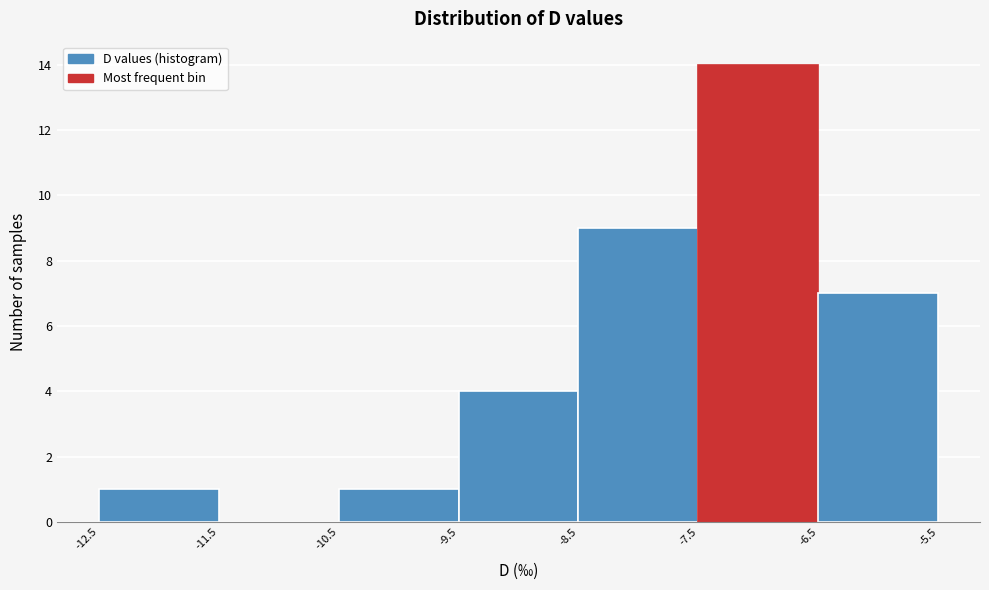

Reading left to right, transcribe this chart: for each bar, give the range it covers on the x-axis and its height. The values are not printed on the chart, so give them approximately, as read against the axis.

-12.5 to -11.5: 1
-11.5 to -10.5: 0
-10.5 to -9.5: 1
-9.5 to -8.5: 4
-8.5 to -7.5: 9
-7.5 to -6.5: 14
-6.5 to -5.5: 7